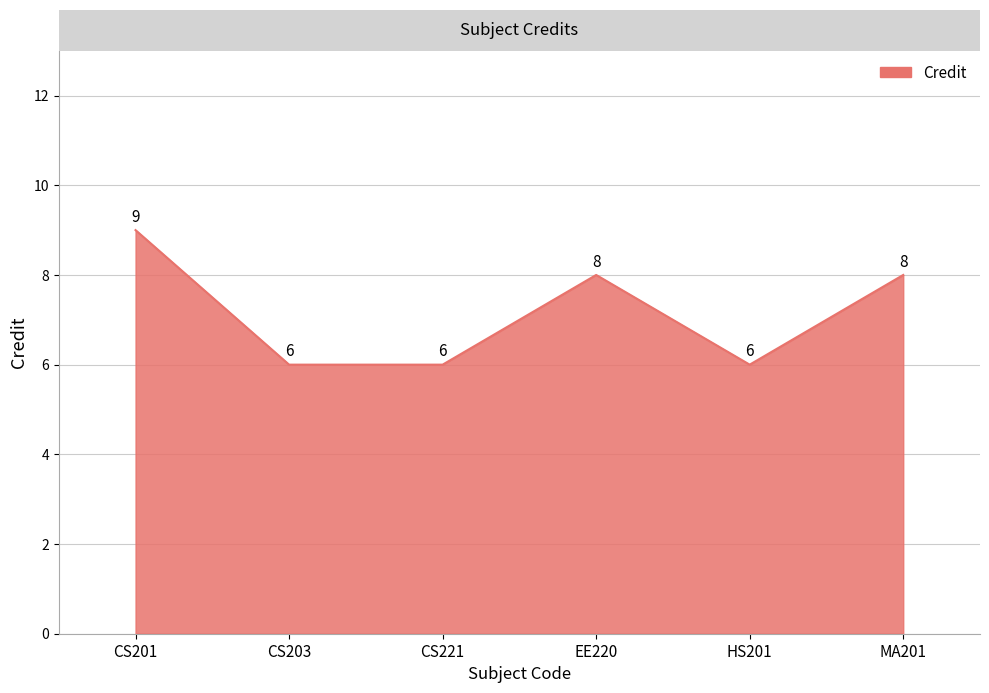

What is the smallest value displayed?

6